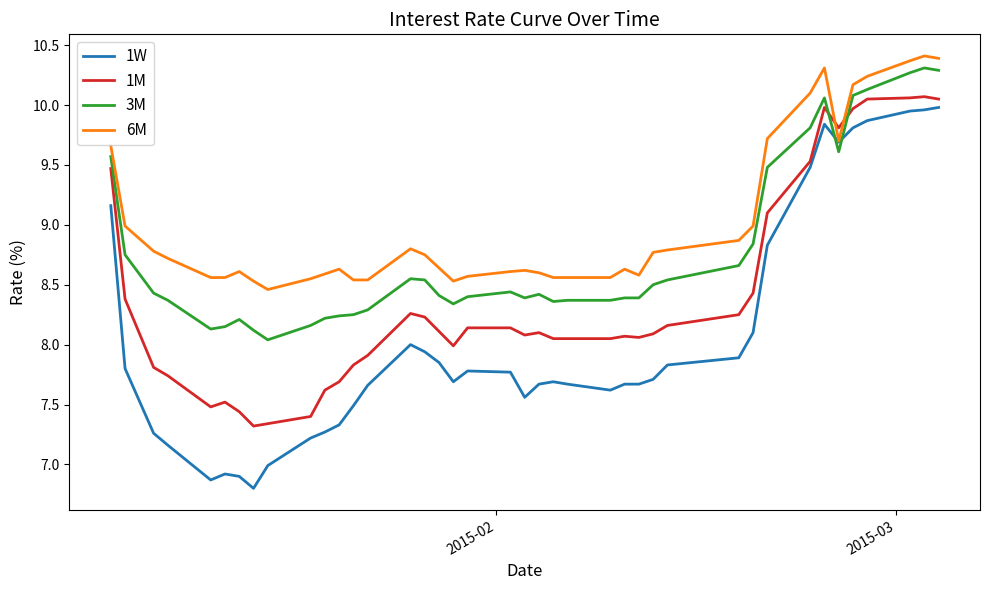

Which series has the widest spread of values?

1W